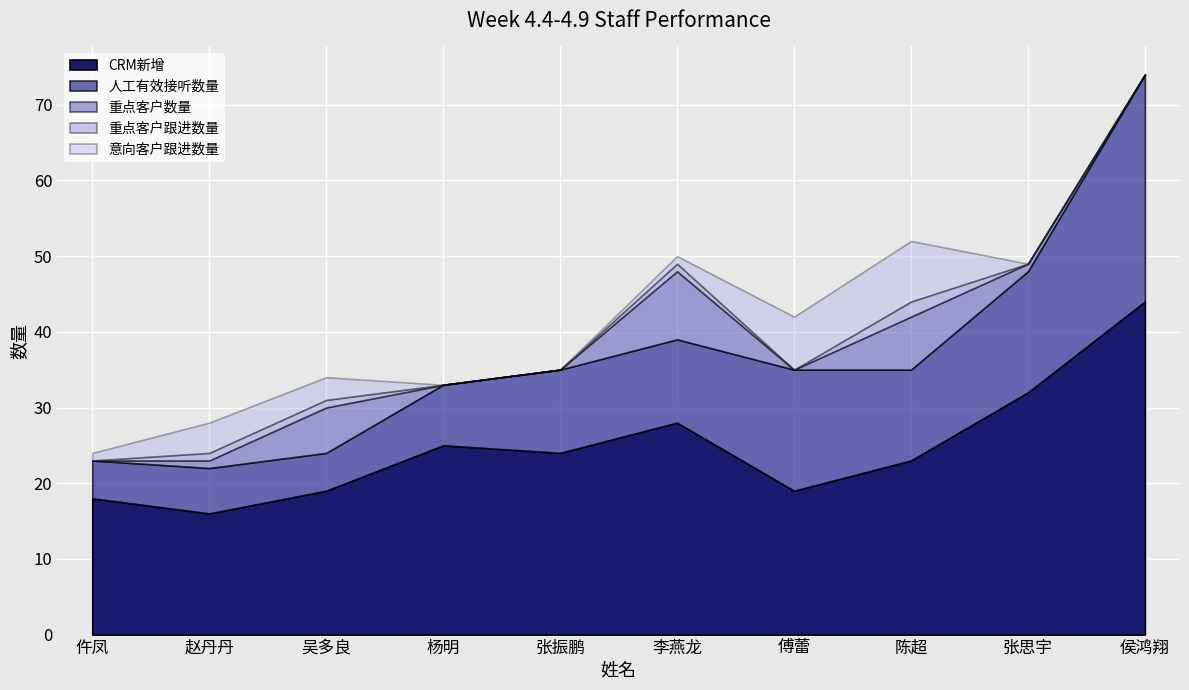

Which series has the largest total across all categories?

CRM新增